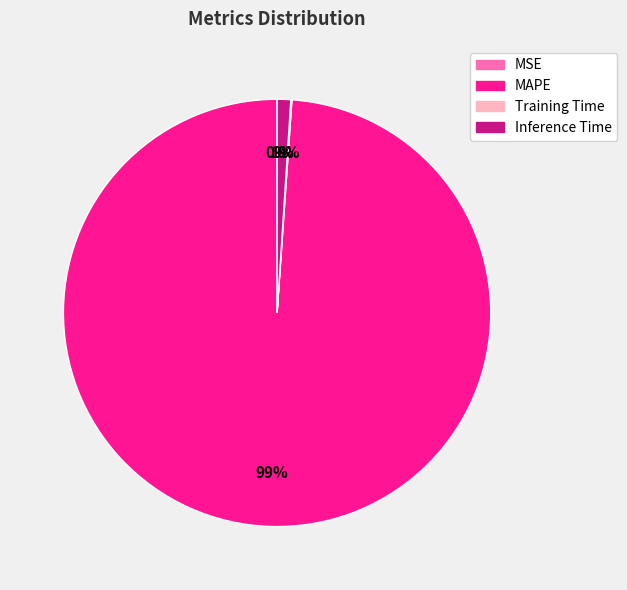

Between MAPE and Inference Time, which is larger?

MAPE